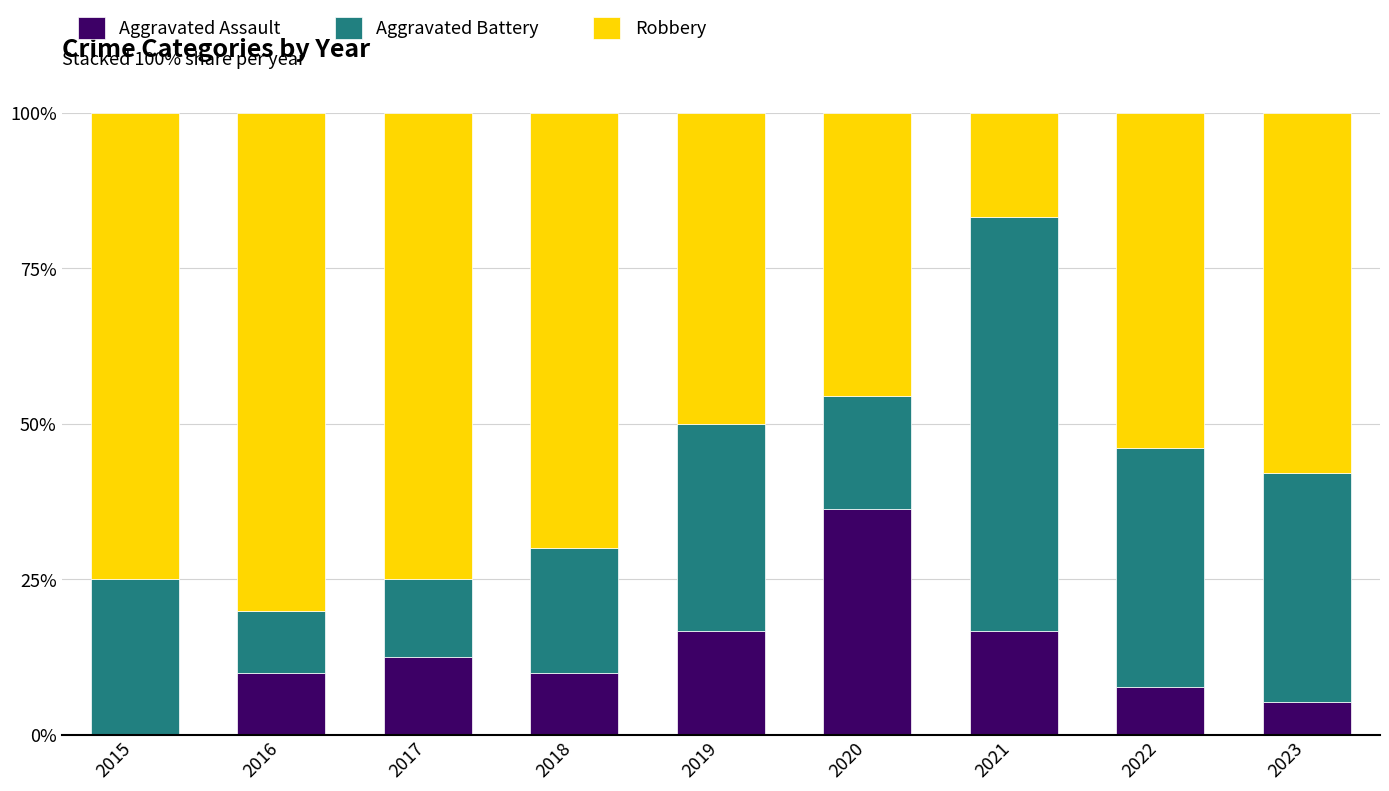

What are all the series names shown in the legend?

Aggravated Assault, Aggravated Battery, Robbery